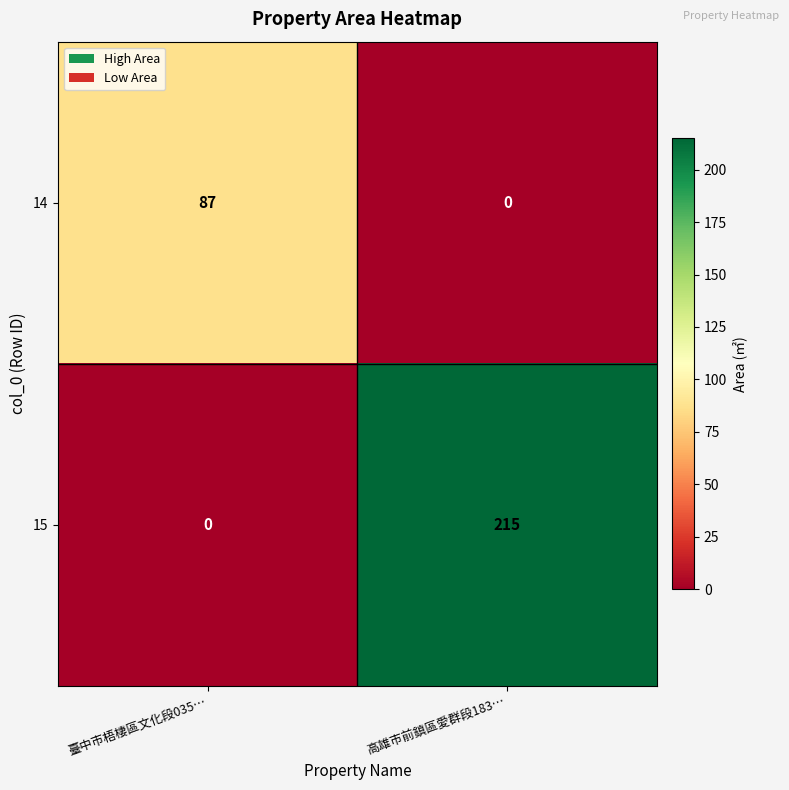

At how many categories does at least one series exceed 3?

2